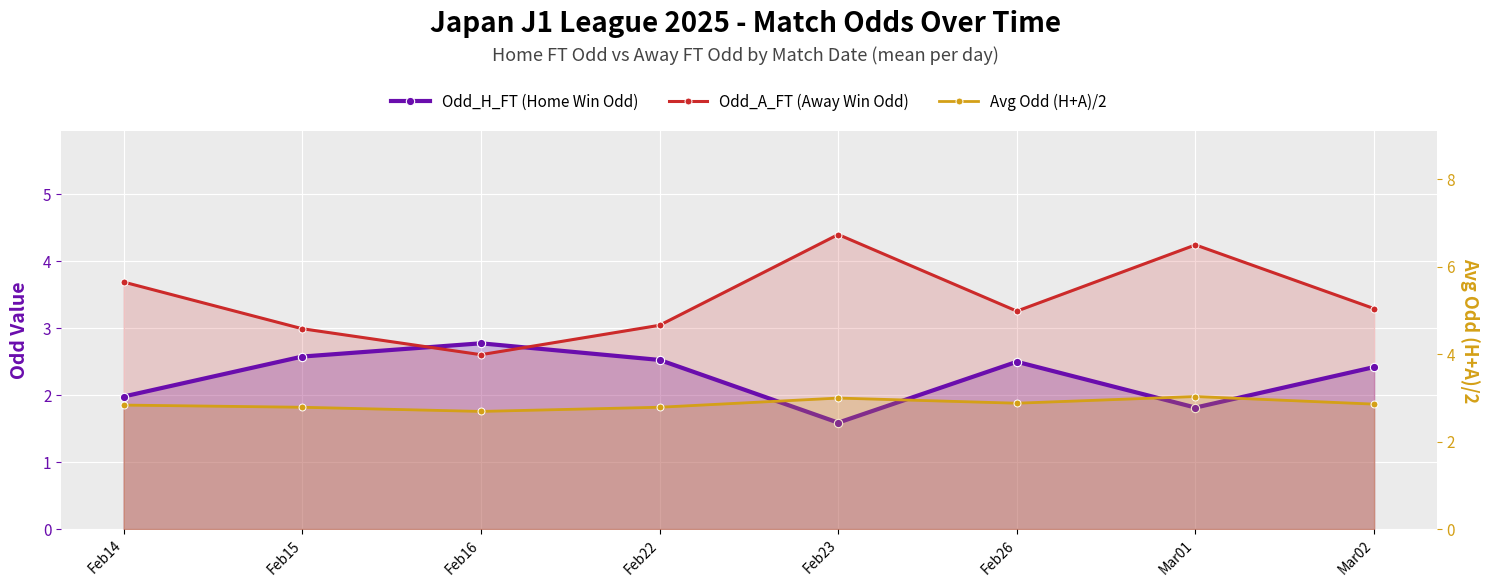

How many intersections are there between Avg Odd (H+A)/2 and Odd_H_FT (Home Win Odd)?

2